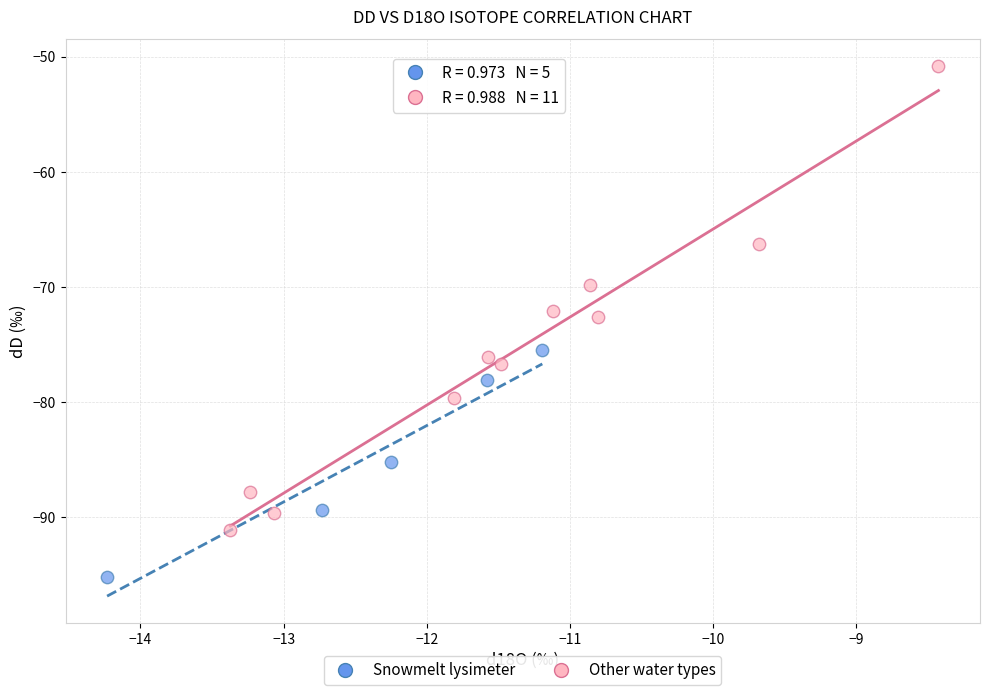

Which series has the largest Y range (max minus min)?

Other water types